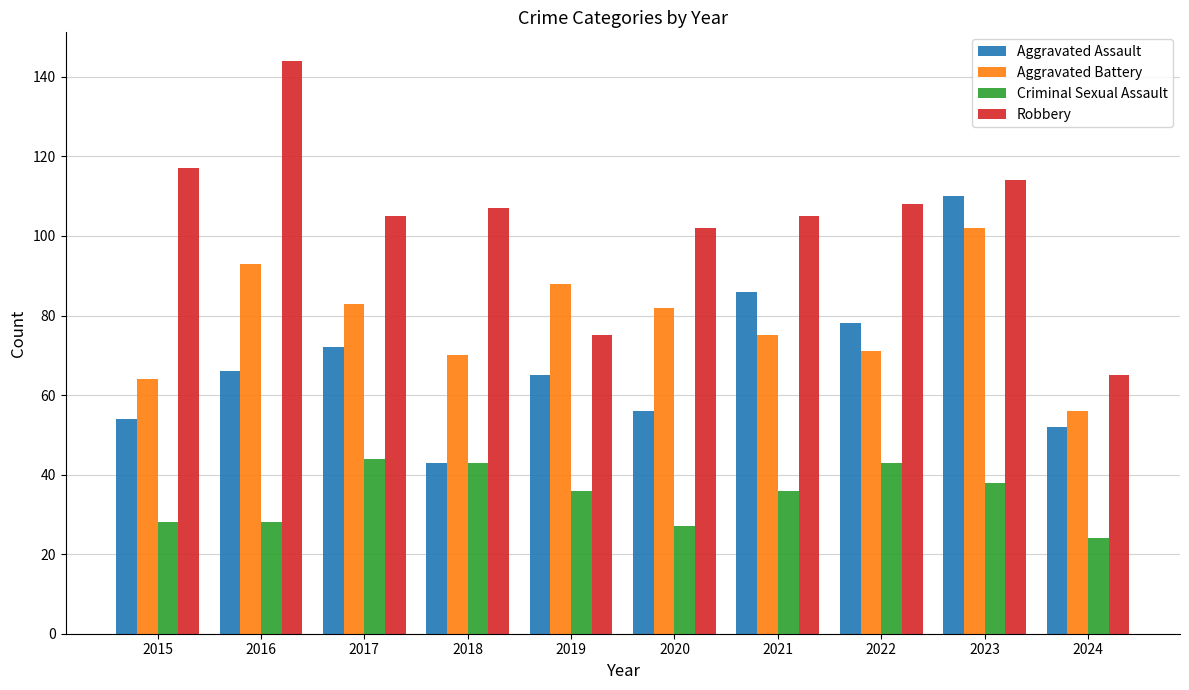

Reading left to right, extract all data points from this chart.

Aggravated Assault: 2015=54	2016=66	2017=72	2018=43	2019=65	2020=56	2021=86	2022=78	2023=110	2024=52
Aggravated Battery: 2015=64	2016=93	2017=83	2018=70	2019=88	2020=82	2021=75	2022=71	2023=102	2024=56
Criminal Sexual Assault: 2015=28	2016=28	2017=44	2018=43	2019=36	2020=27	2021=36	2022=43	2023=38	2024=24
Robbery: 2015=117	2016=144	2017=105	2018=107	2019=75	2020=102	2021=105	2022=108	2023=114	2024=65